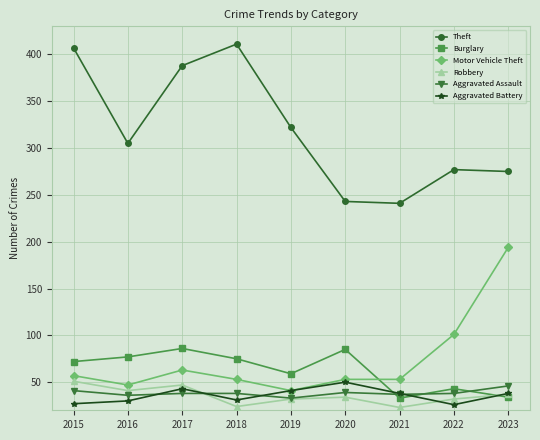

True or false: Burglary has more than 1 points higher than both neighbors.

True